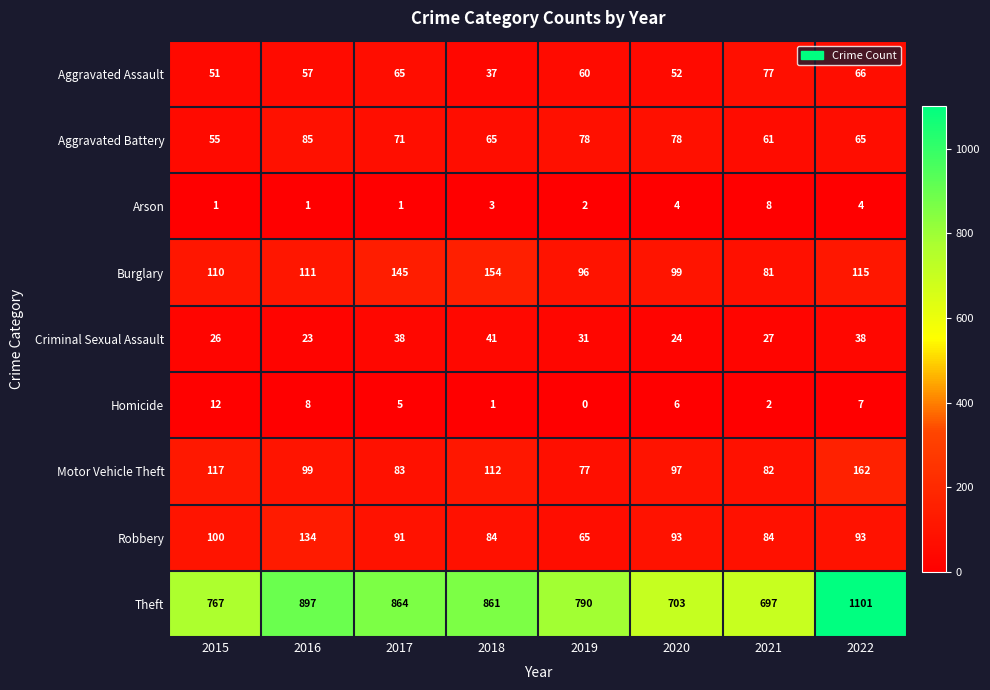

What is the lowest value of the Motor Vehicle Theft series?

77